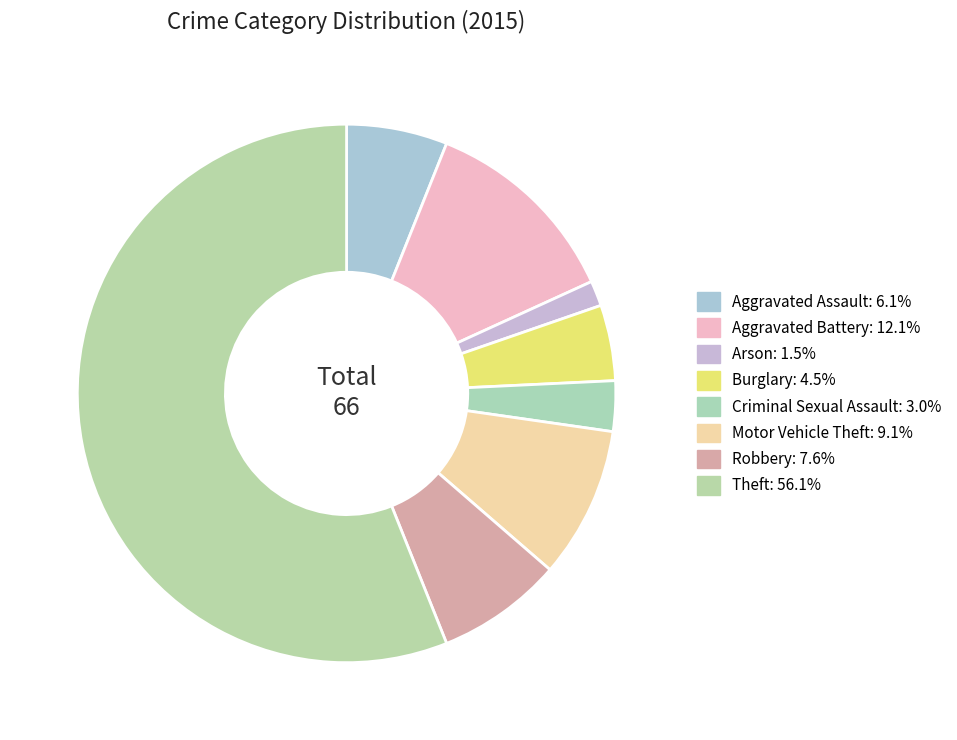

To the nearest percent, what portion does Aggravated Battery represent?

12%